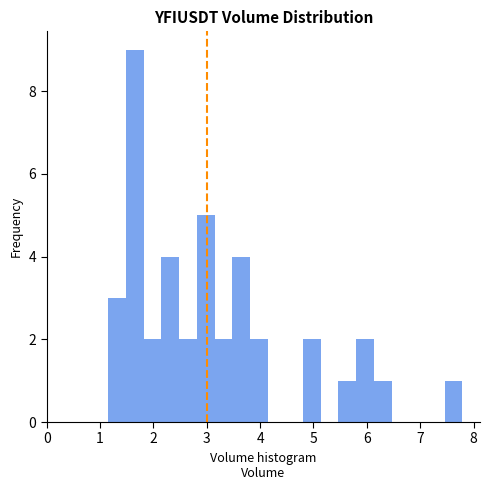

Around what value on the x-axis is the tallest bar? Give the approximate position of its centre, as read against the axis.

1.7